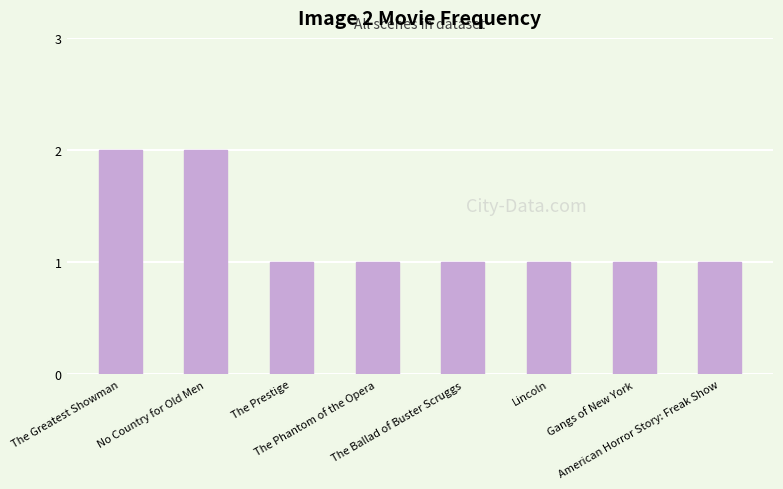

What value does the data have at The Greatest Showman?

2